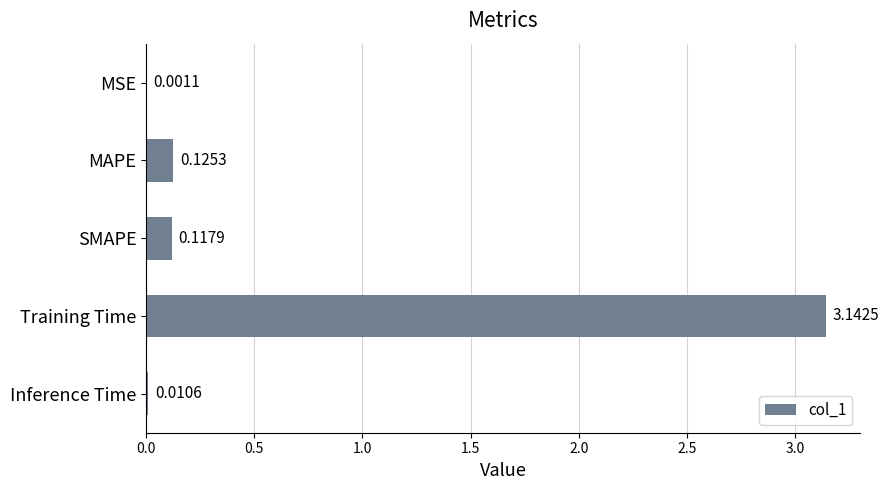

Where is the data nearest to the value 1?

MAPE